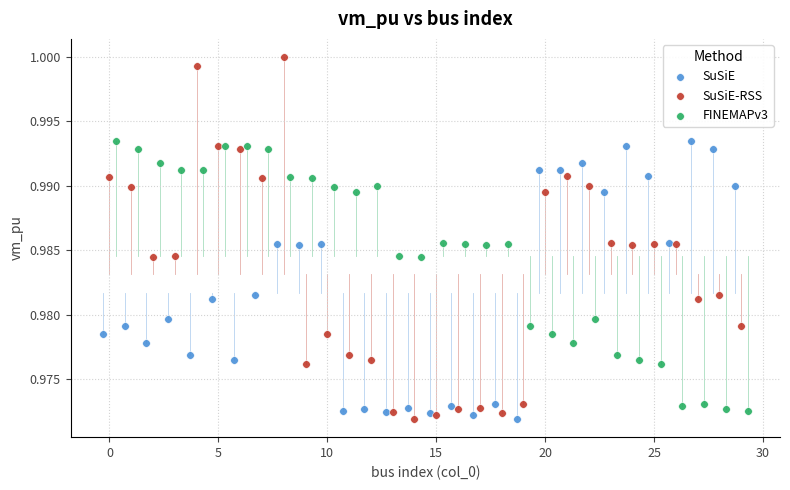

Which series has the largest Y range (max minus min)?

SuSiE-RSS